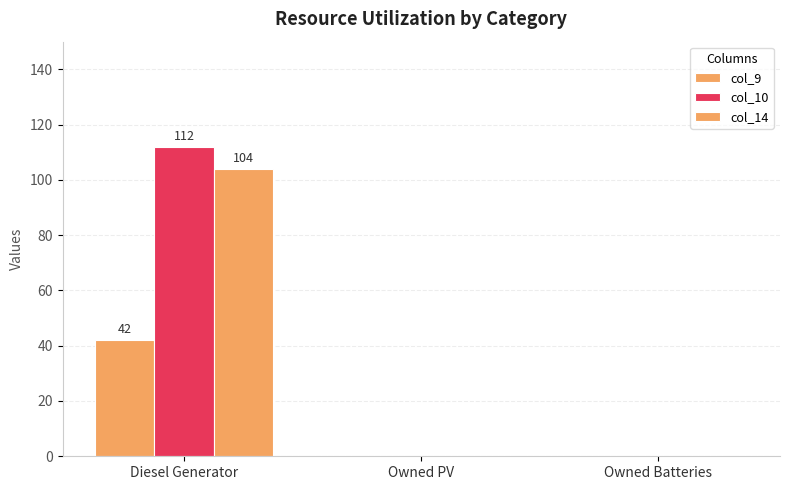

What is the difference between the maximum and second lowest values in the col_9 series?

42